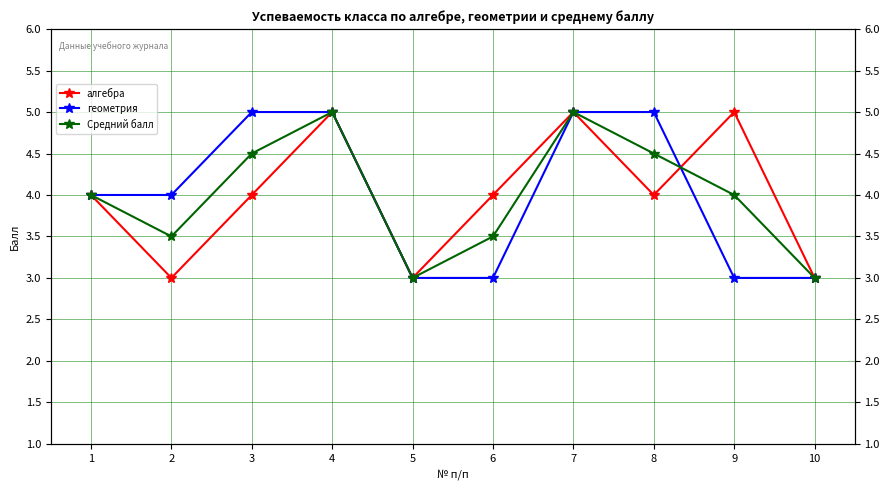

Reading right to left, list all the values displayed in this chart.

алгебра: 10=3.0	9=5.0	8=4.0	7=5.0	6=4.0	5=3.0	4=5.0	3=4.0	2=3.0	1=4.0
геометрия: 10=3.0	9=3.0	8=5.0	7=5.0	6=3.0	5=3.0	4=5.0	3=5.0	2=4.0	1=4.0
Средний балл: 10=3.0	9=4.0	8=4.5	7=5.0	6=3.5	5=3.0	4=5.0	3=4.5	2=3.5	1=4.0